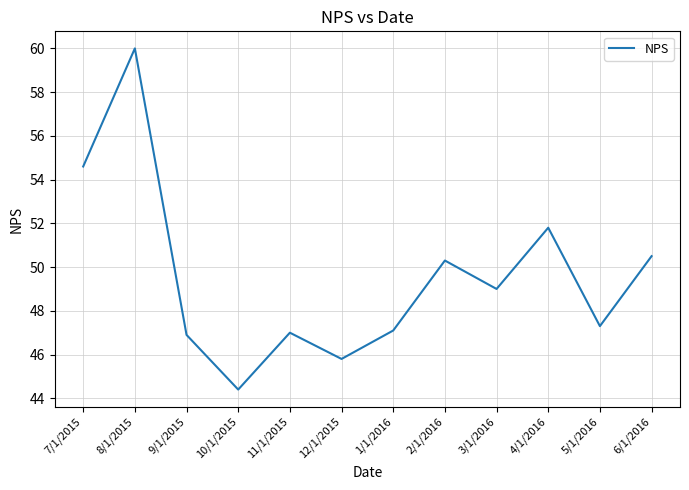

At which label is the value closest to 52?

4/1/2016